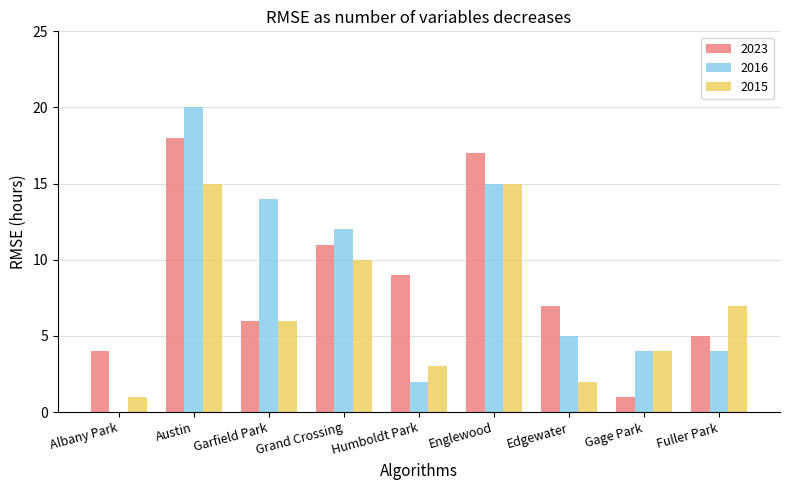

What is the sum of the 2023 values at Humboldt Park and Garfield Park?

15